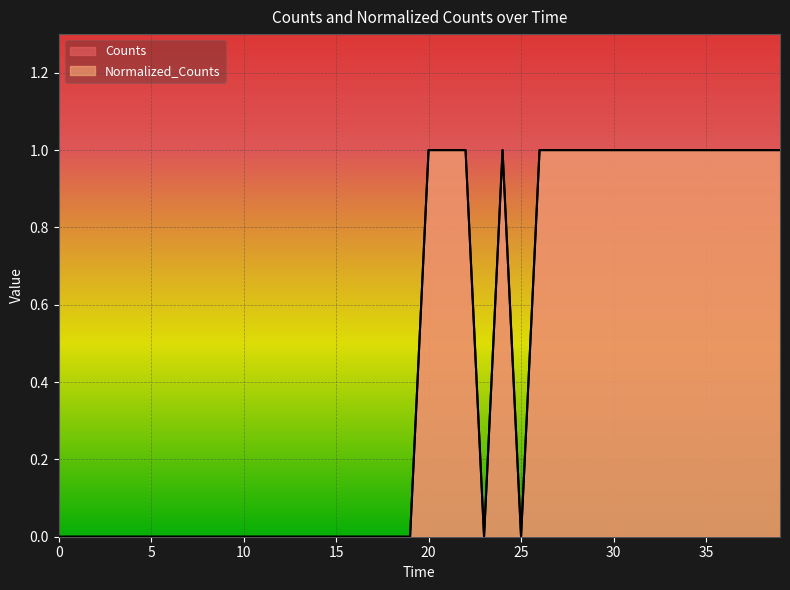

What are all the series names shown in the legend?

Counts, Normalized_Counts